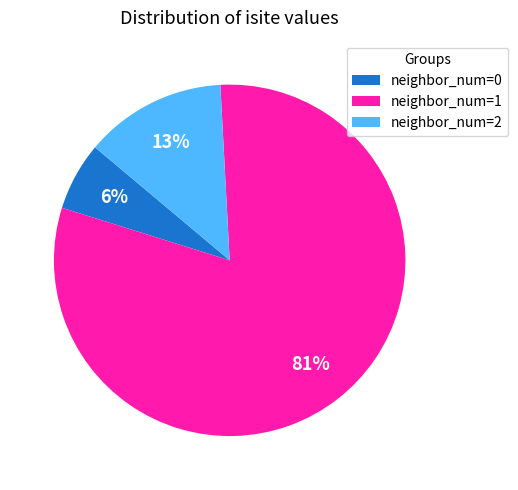

Which slice represents more than half of the pie?

neighbor_num=1